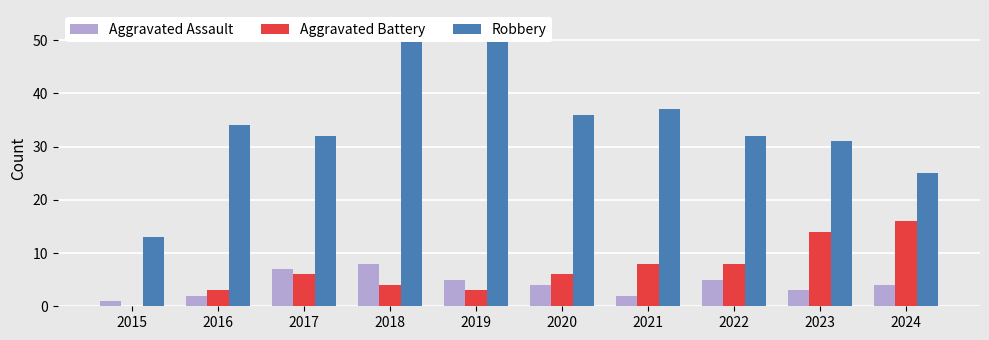

What is the value of the Aggravated Assault bar at the 2nd from the left?

2